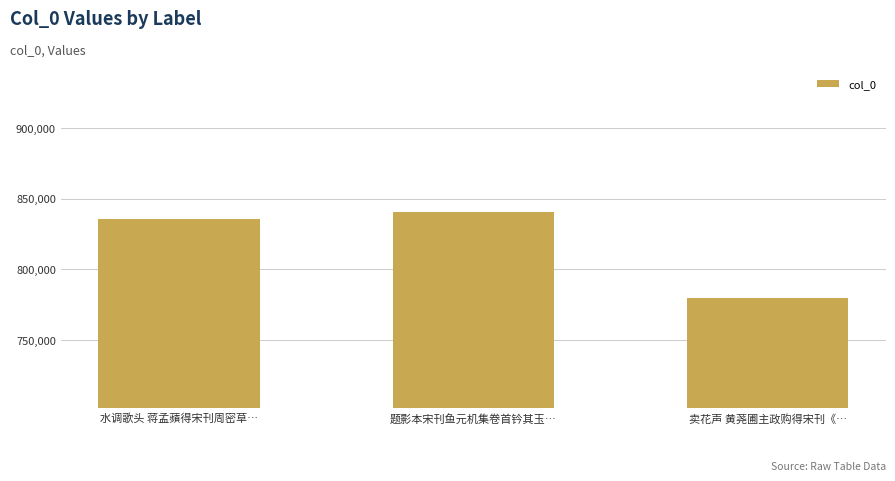

The chart shows a value of 359611 at 水调歌头 蒋孟蘋得宋刊周密草…. True or false?

False